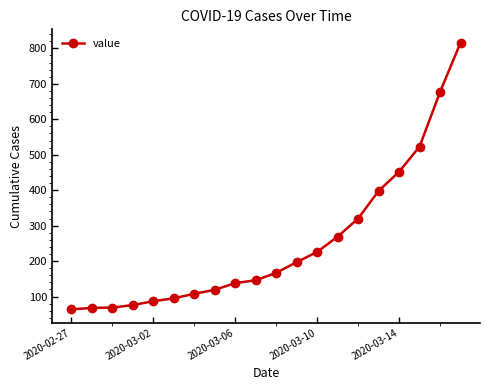

Count the number of categories in the chart.

20